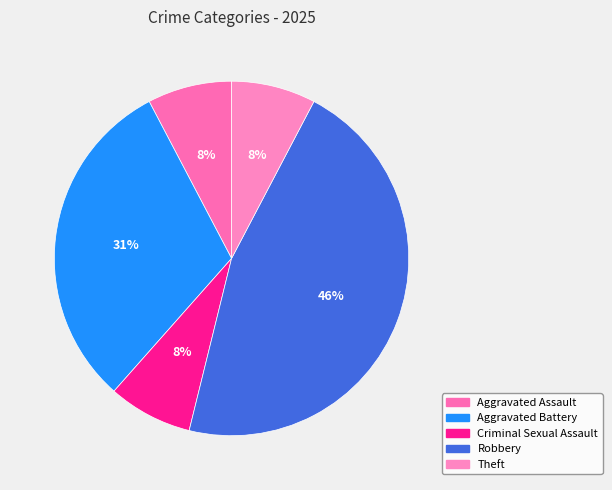

How many segments does this pie chart have?

5